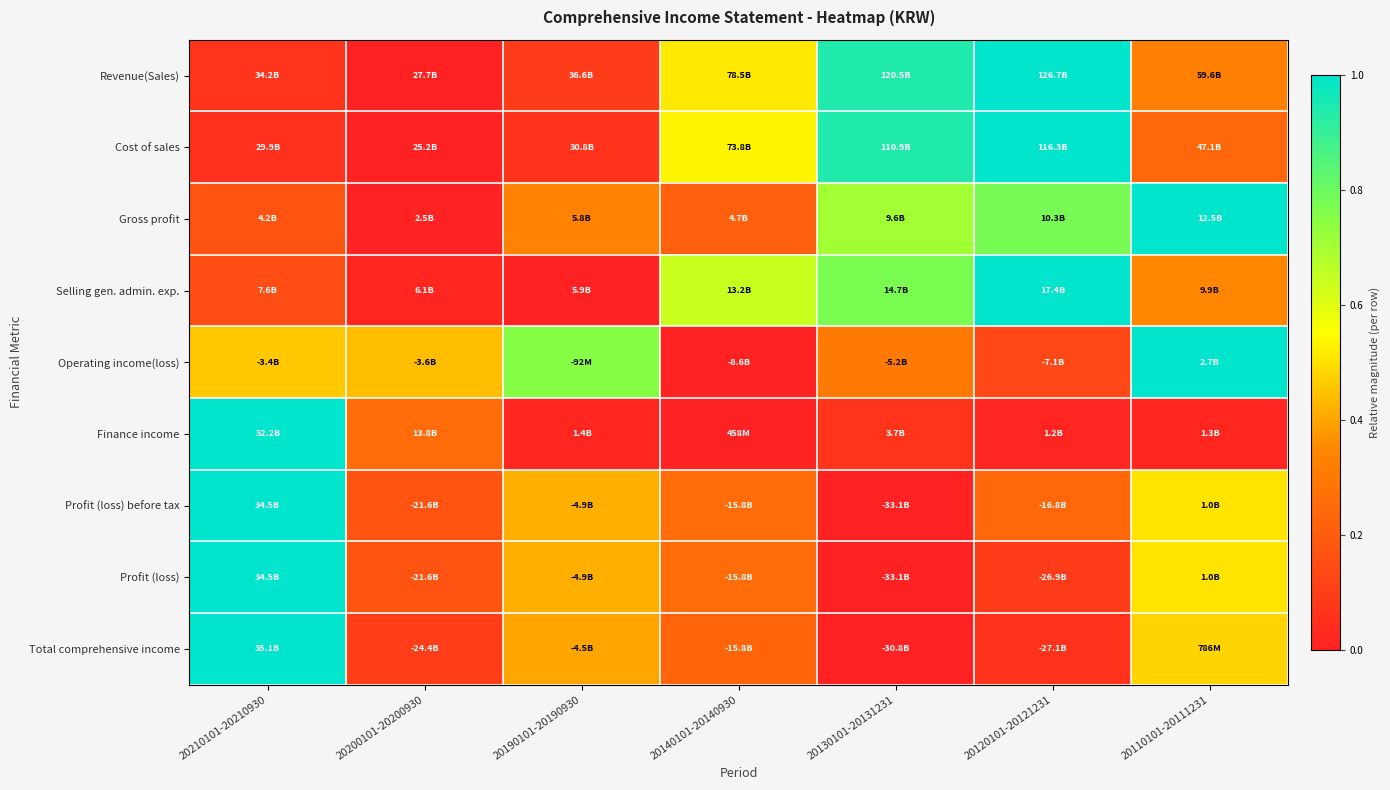

Which series has the widest spread of values?

Revenue(Sales)